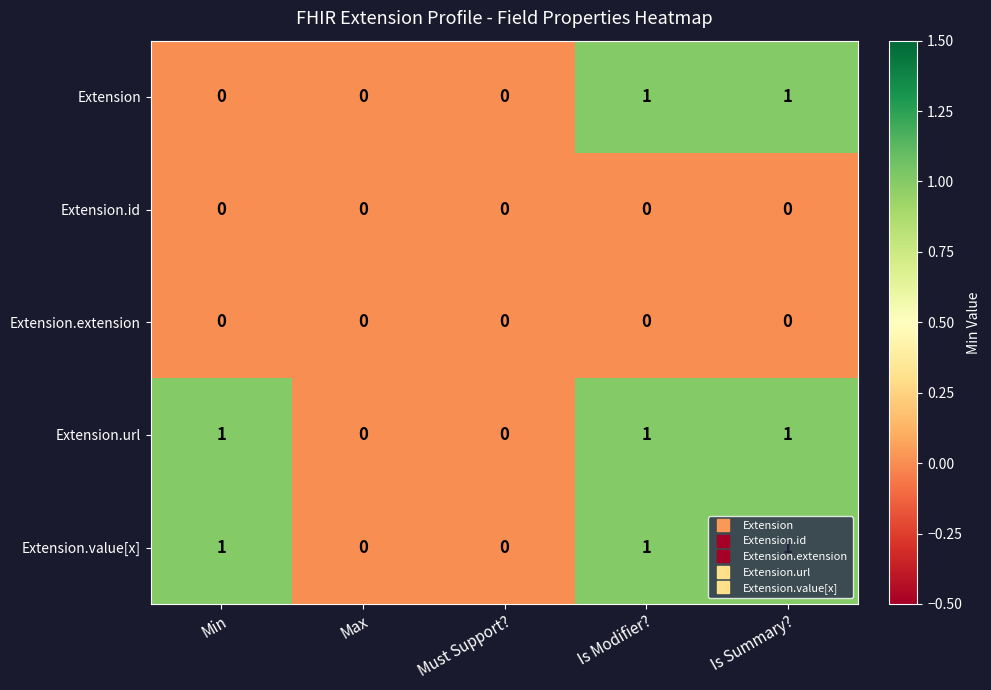

Is it true that Extension.value[x] equals 1 at Is Summary??

True